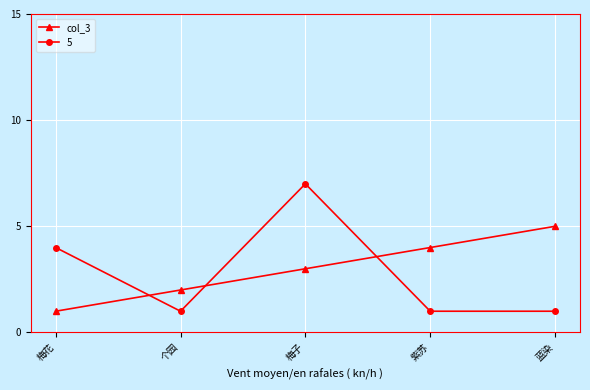

The value of col_3 at 梅子 is 1. True or false?

False